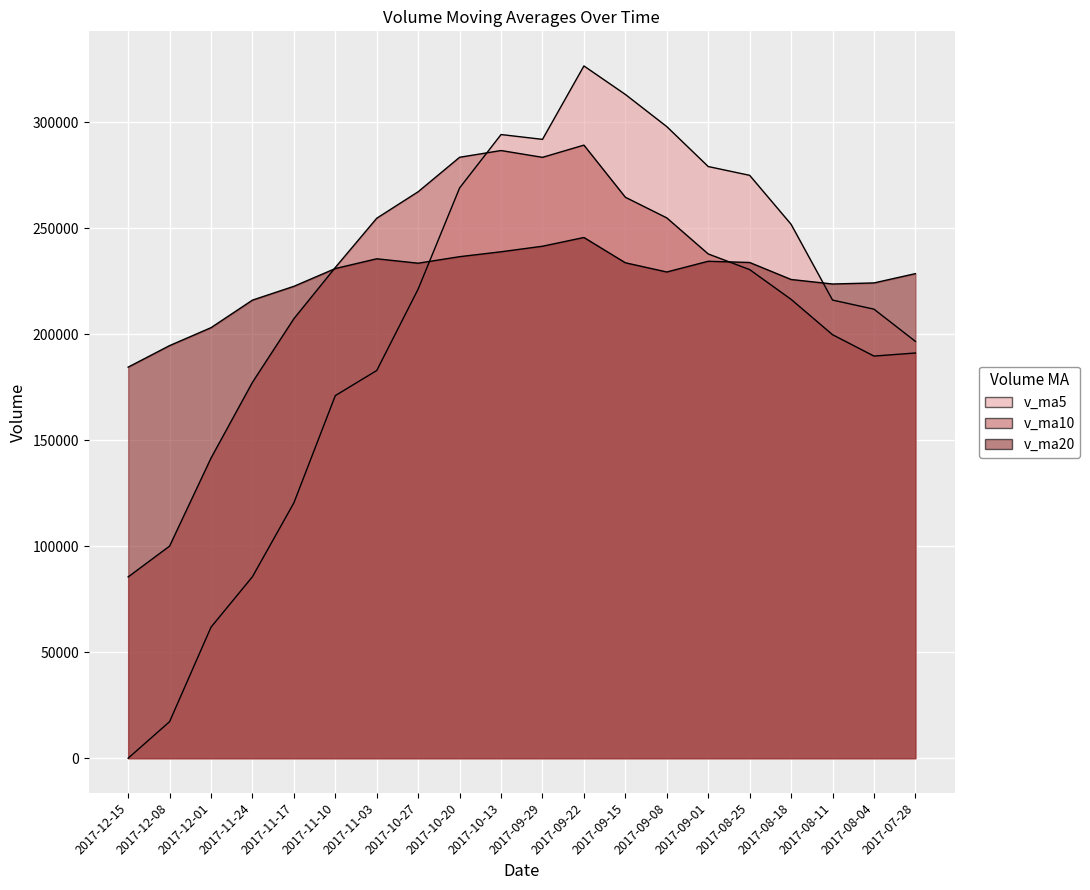

At how many categories does at least one series exceed 238456?

11